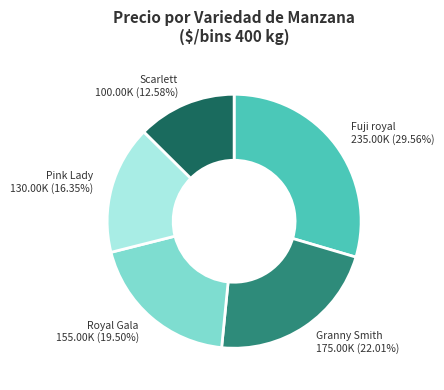

Which has a higher value, Pink Lady or Royal Gala?

Royal Gala